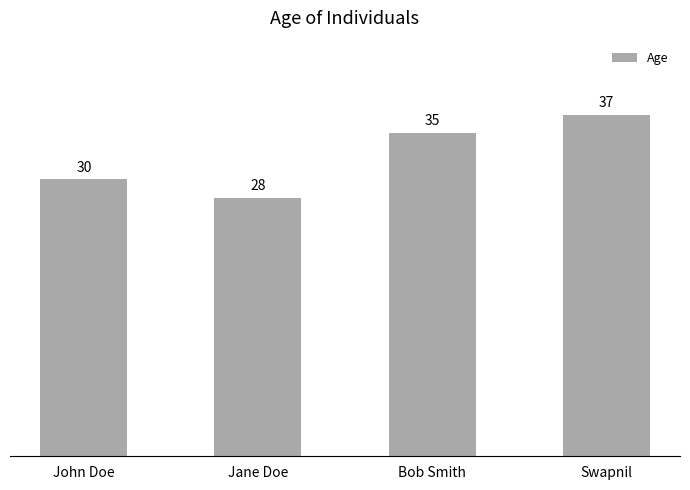

Reading right to left, extract all data points from this chart.

Swapnil=37	Bob Smith=35	Jane Doe=28	John Doe=30